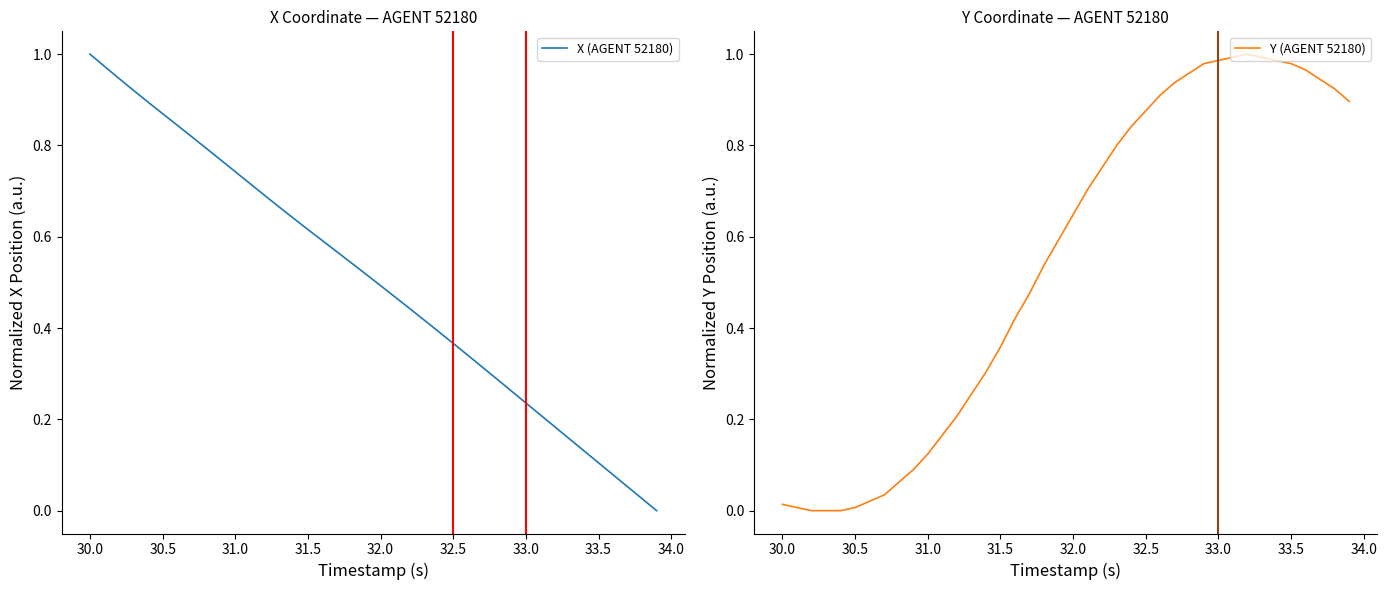

What is the value of the Y (AGENT 52180) point at the 12th from the left?

0.2